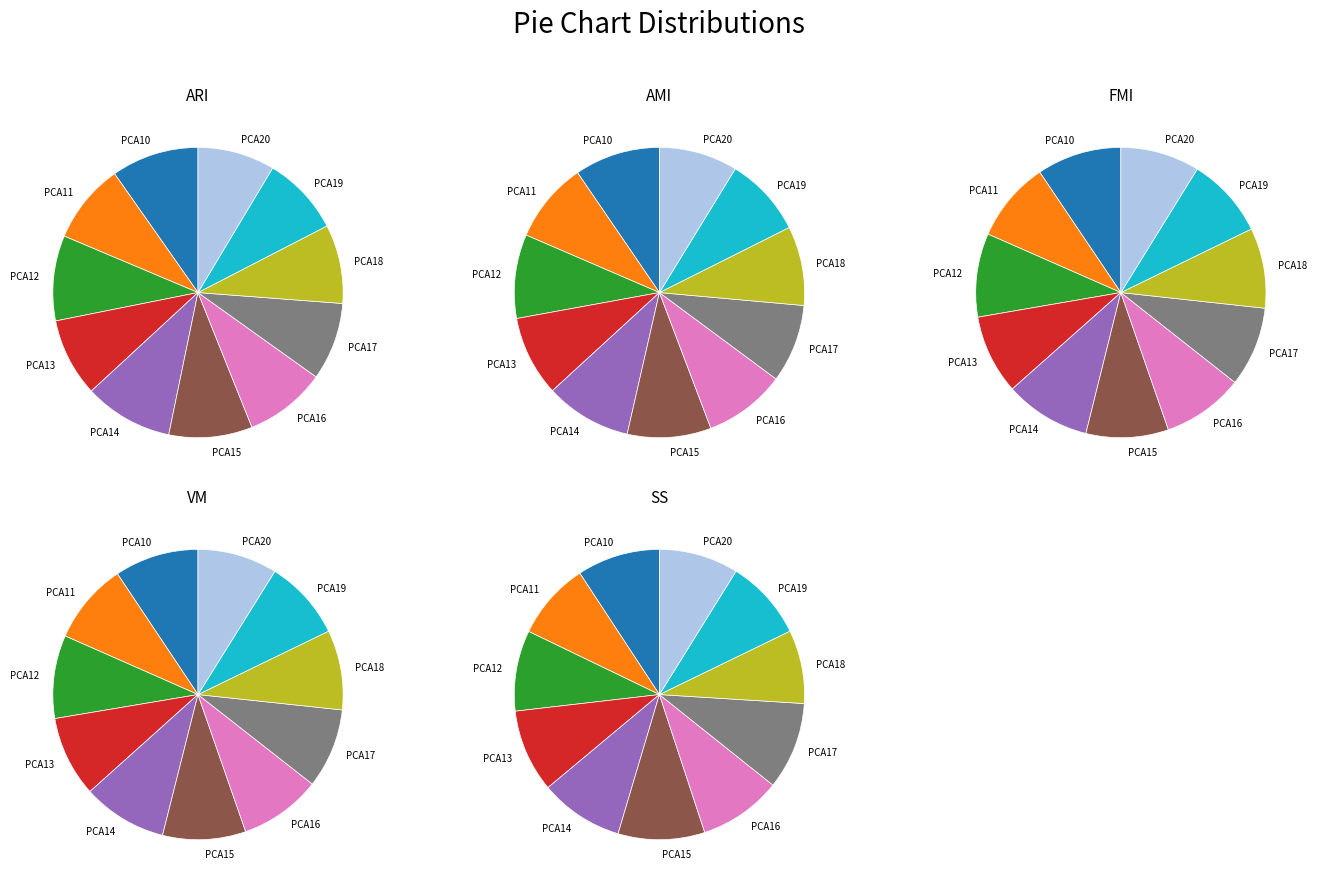

Does PCA17 account for over 50% of the chart?

No